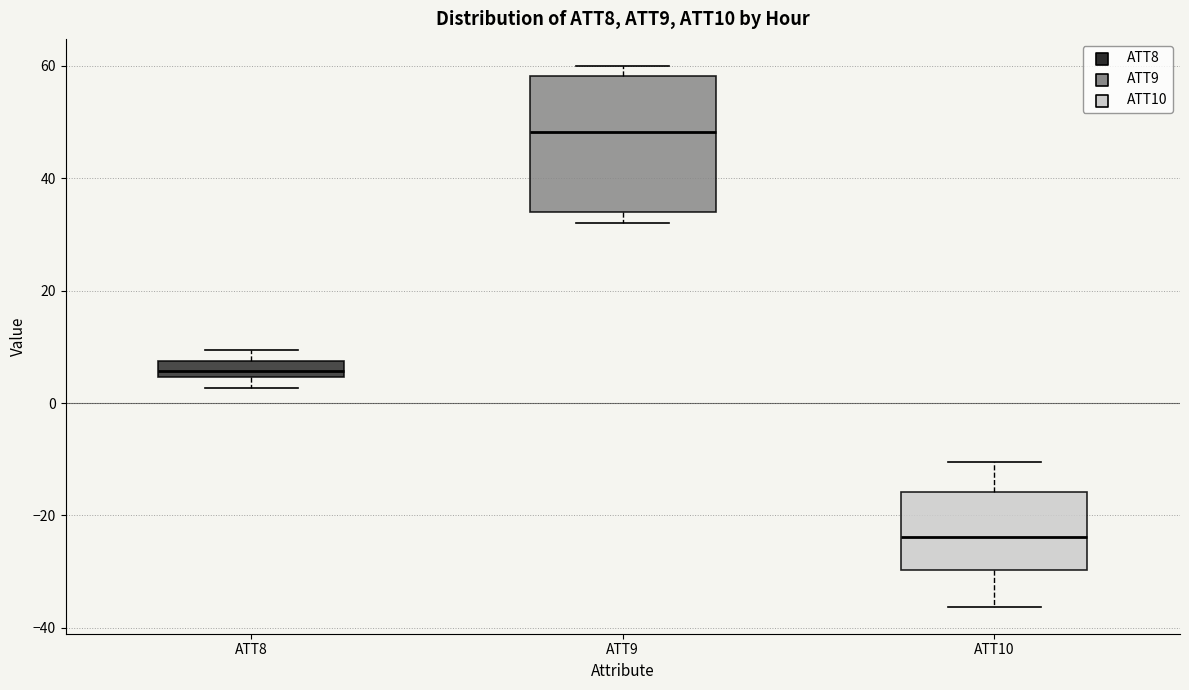

Where is the upper edge of the box for ATT9 on the y-axis? The values are not printed on the chart, so give them approximately, as read against the axis.

58